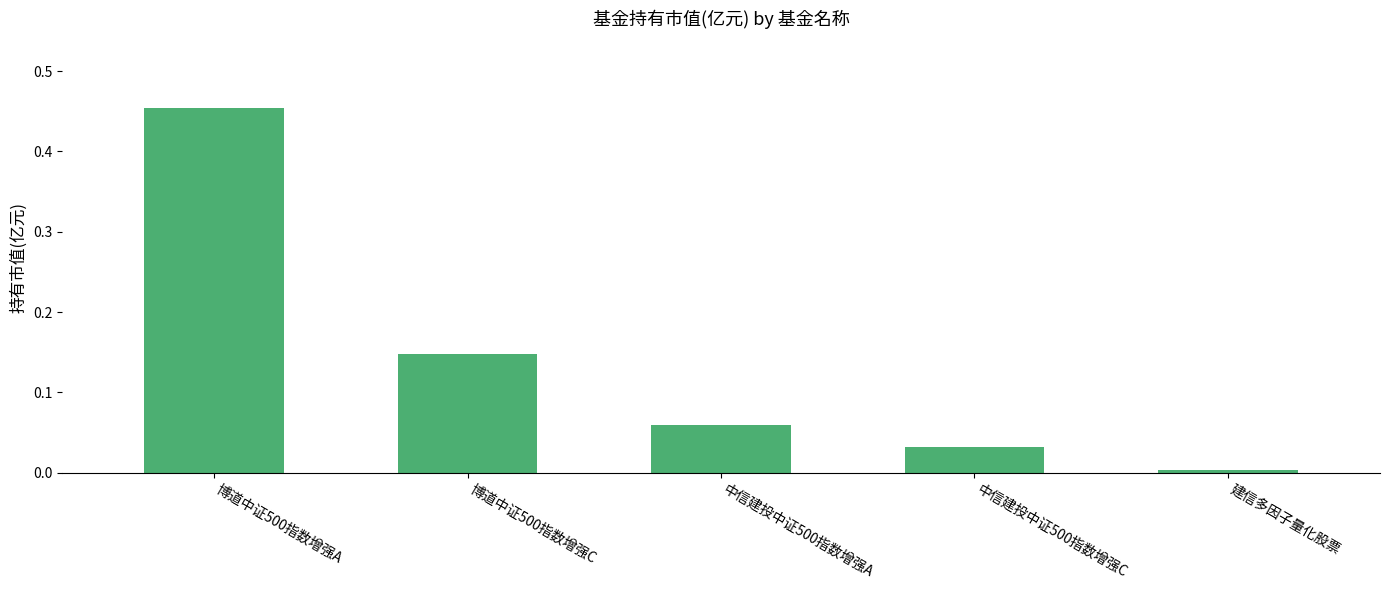

At which category does the chart reach its peak across all series?

博道中证500指数增强A